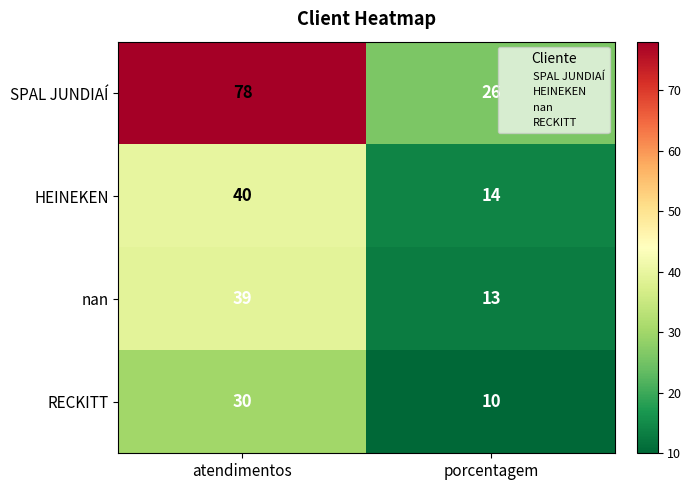

What is the smallest value displayed?

10